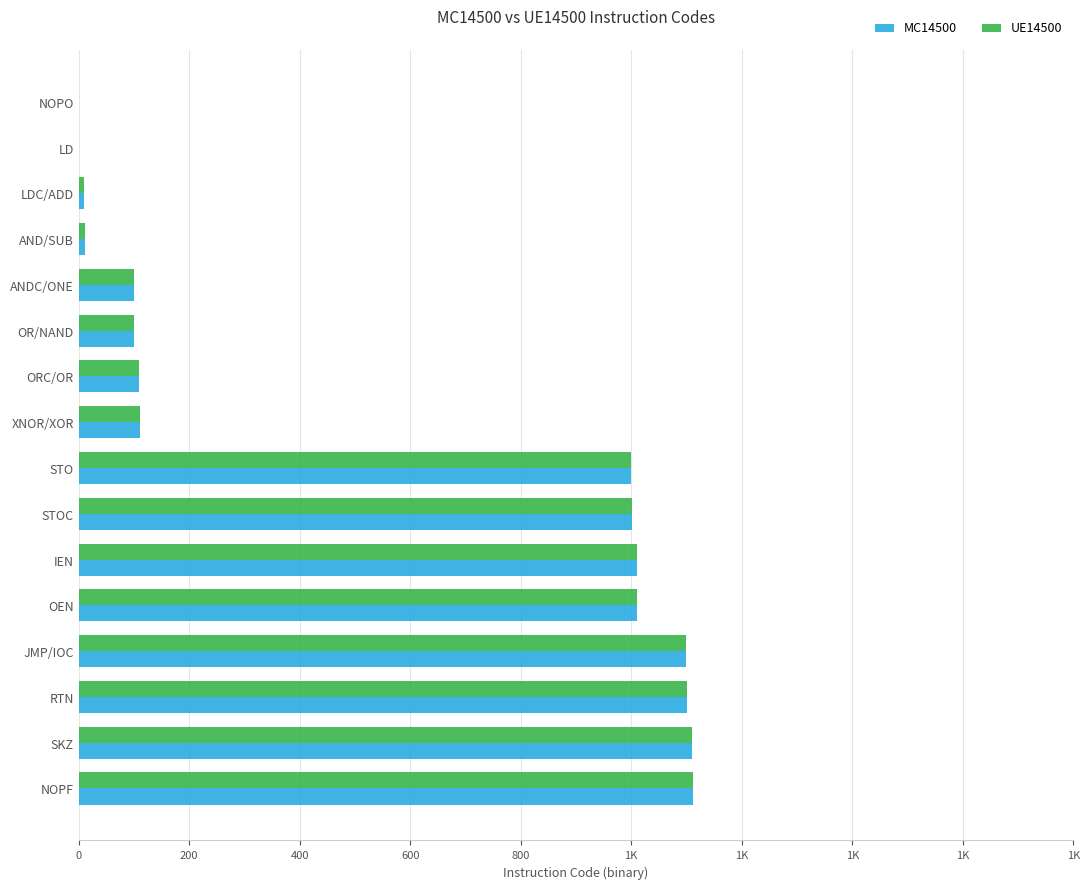

What are all the series names shown in the legend?

MC14500, UE14500